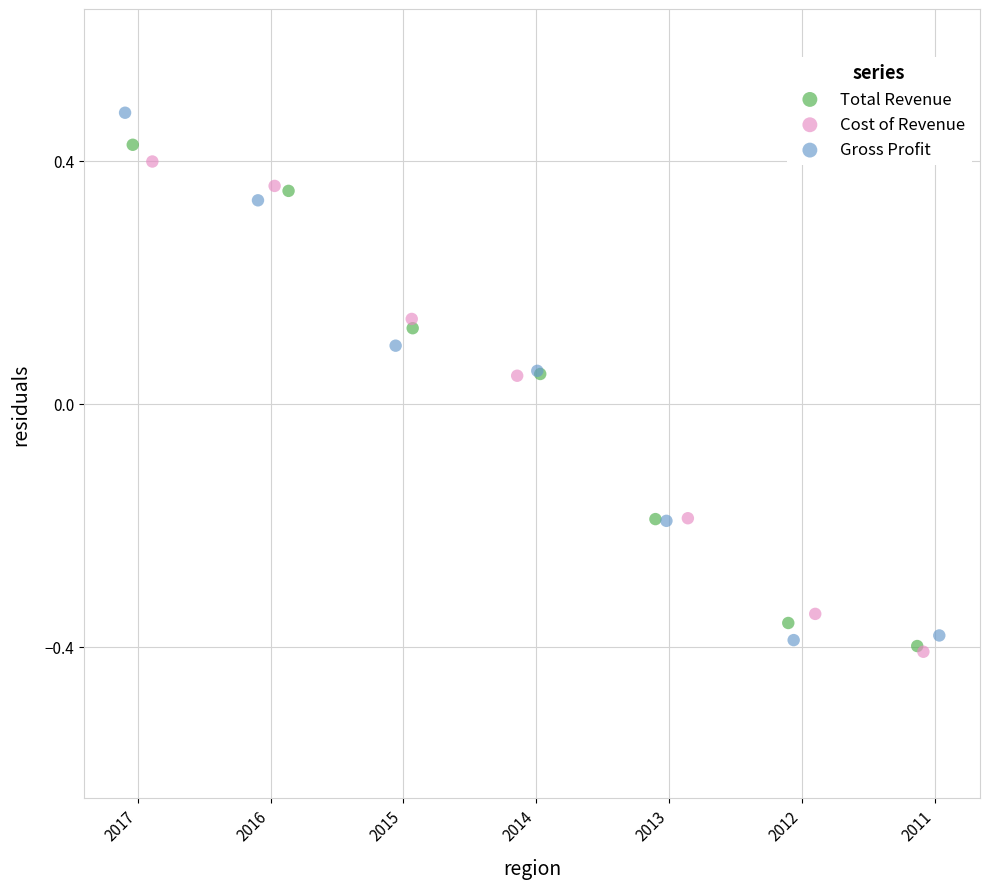

Which series contains the highest Y value?

Gross Profit